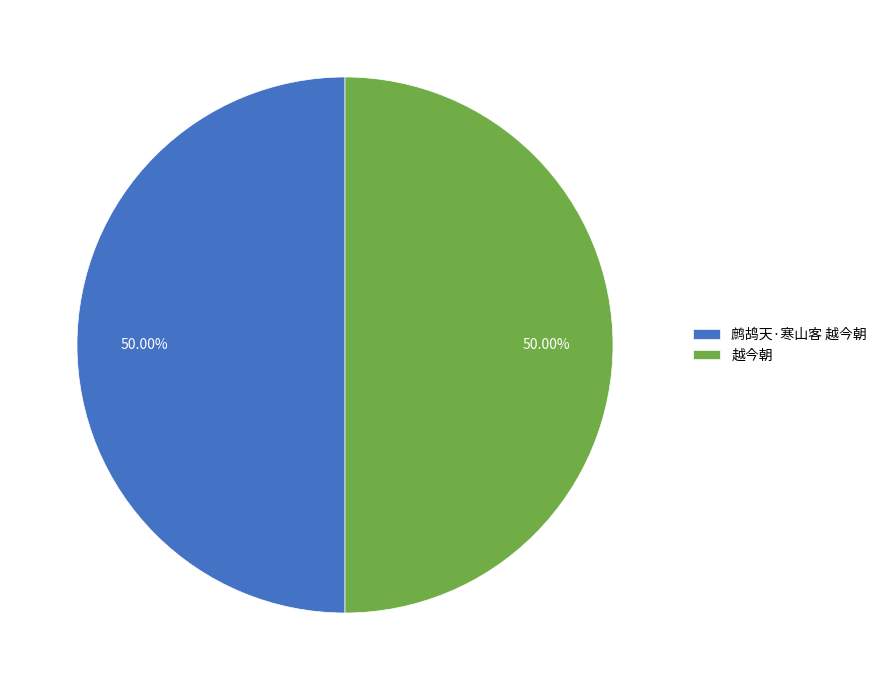

How many slices are in this pie chart?

2